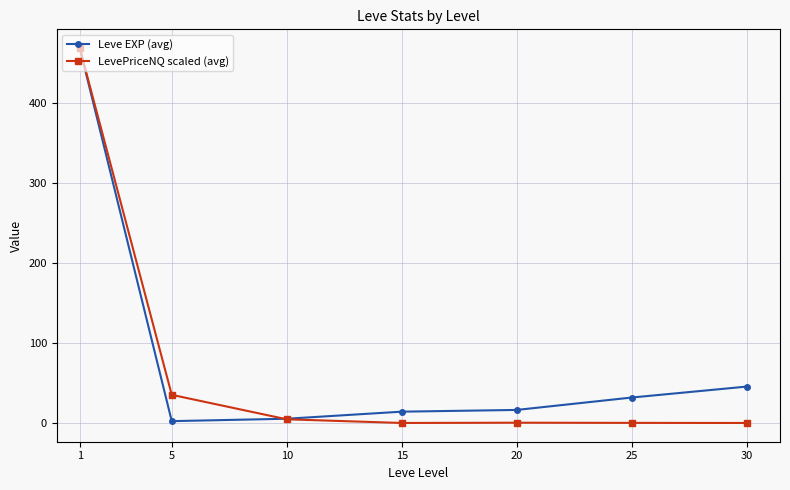

After their last crossing, which series has the higher values: Leve EXP (avg) or LevePriceNQ scaled (avg)?

Leve EXP (avg)